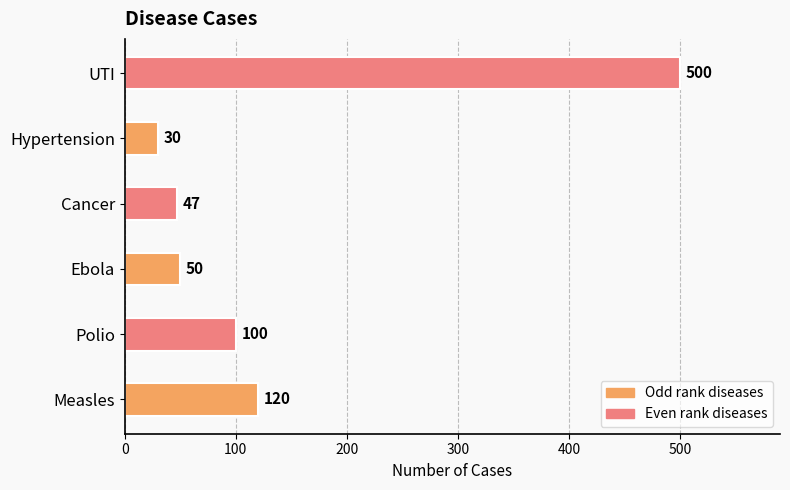

Are the bars horizontal?

Yes